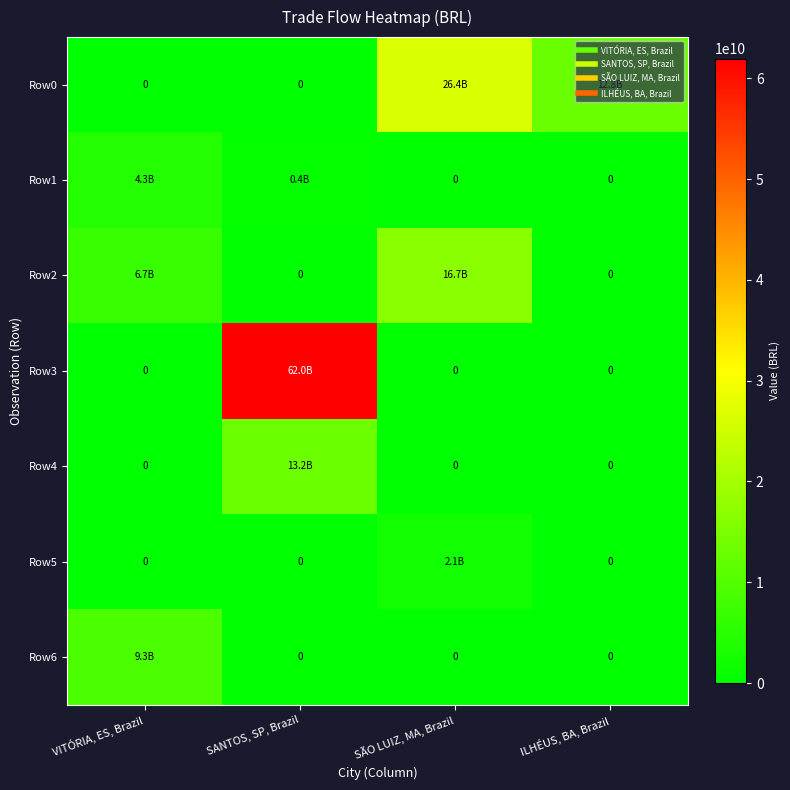

What is the sum of the Row4 values at SÃO LUIZ, MA, Brazil and SANTOS, SP, Brazil?

13158070277.9